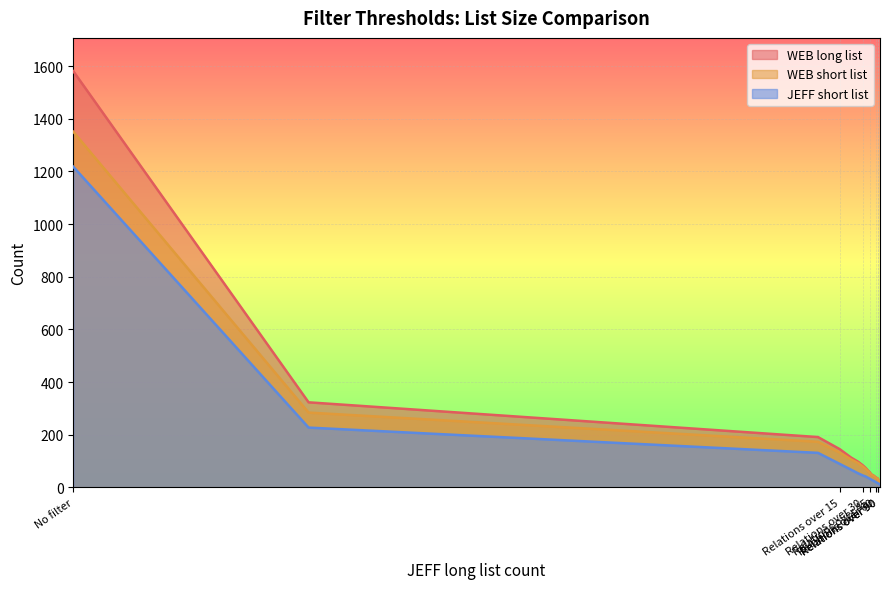

What is the label of the 11th point from the left?

Relations over 50